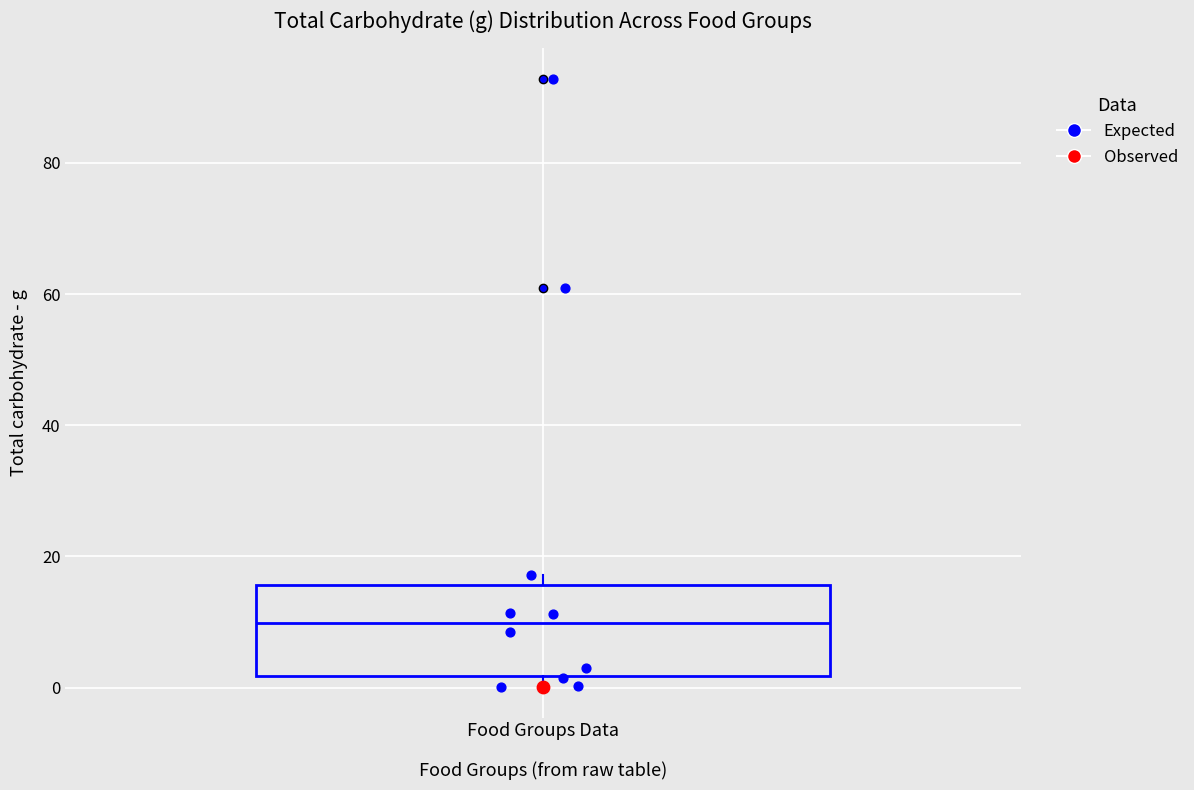

Read this box plot against the y-axis: the position of the median line, the range covered by the box, and the ends of both whiskers. The values are not printed on the chart, so give them approximately, as read against the axis.

median 10, box 2 to 16, whiskers 0 to 18